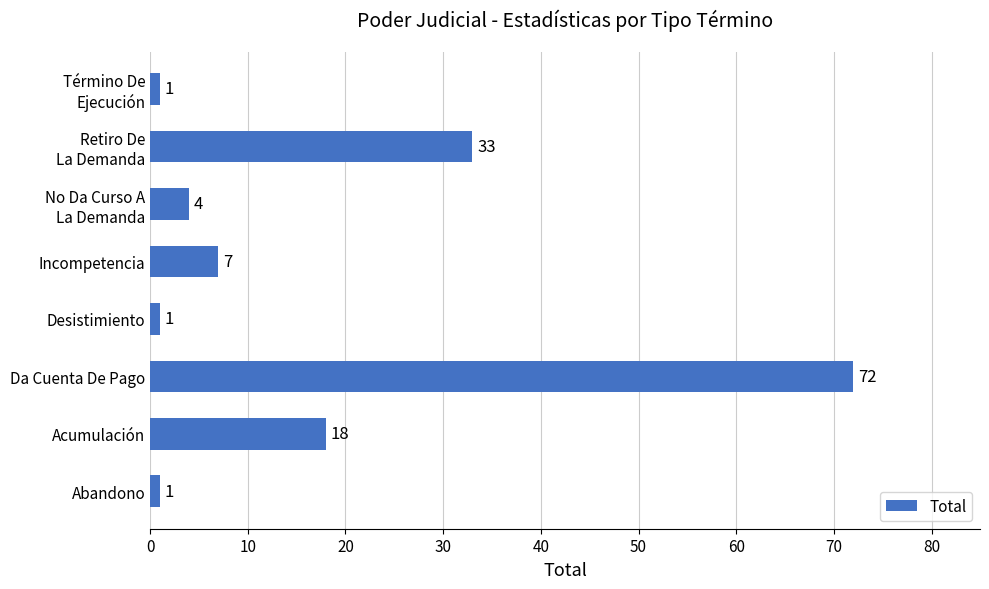

What is the approximate value at Incompetencia, to the nearest 5?

5